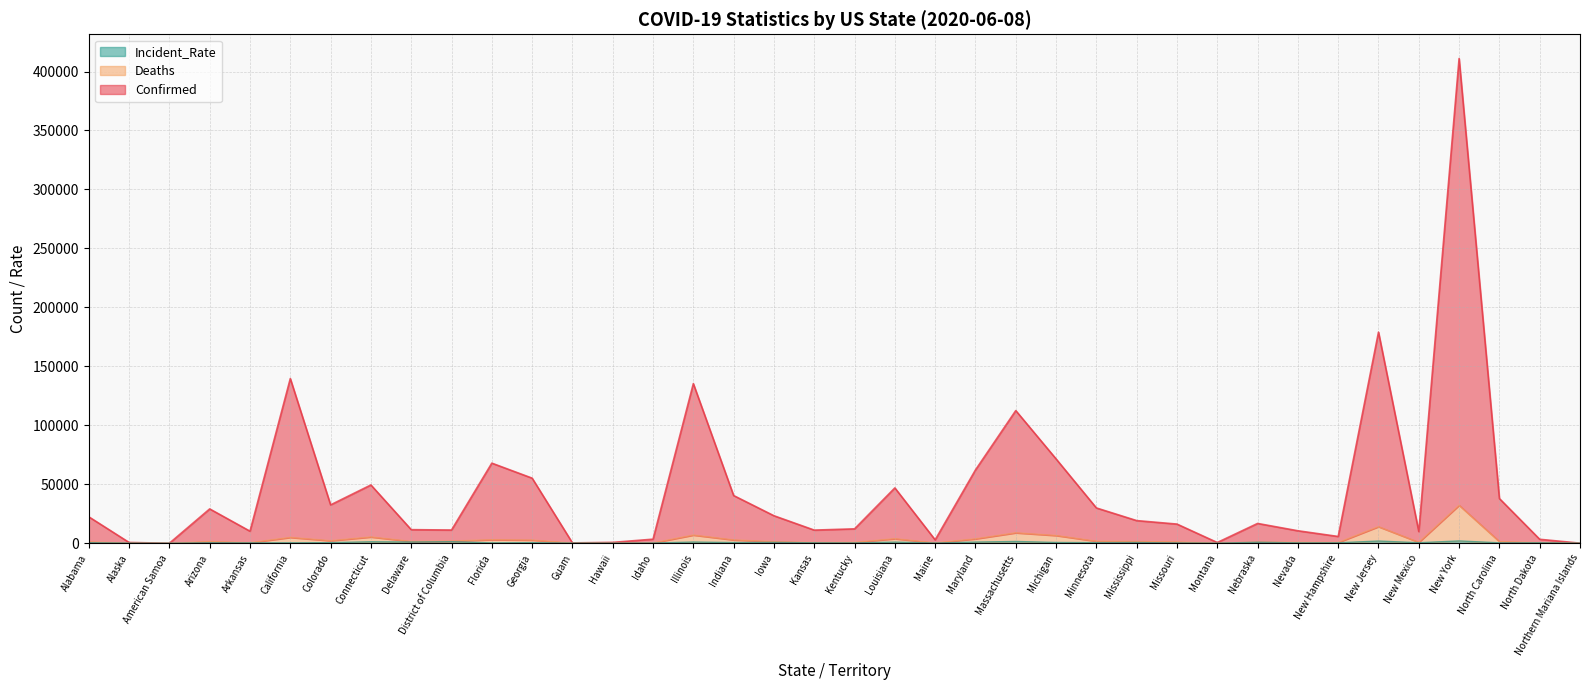

Reading right to left, what are all the values shown in this chart?

Confirmed: Northern Mariana Islands=80.8	North Dakota=3351.9	North Carolina=37906.2	New York=411008.2	New Mexico=9894.2	New Jersey=179012.0	New Hampshire=5738.5	Nevada=10576.7	Nebraska=16790.1	Montana=617.3	Missouri=16251.2	Mississippi=19202.0	Minnesota=29932.5	Michigan=71510.3	Massachusetts=112482.5	Maryland=62146.1	Maine=2879.5	Louisiana=46920.1	Kentucky=12204.9	Kansas=11141.9	Iowa=23321.5	Indiana=40446.8	Illinois=135352.4	Idaho=3450.4	Hawaii=740.7	Guam=293.0	Georgia=55199.4	Florida=67918.2	District of Columbia=11210.4	Delaware=11523.1	Connecticut=49412.7	Colorado=32536.4	California=139641.9	Arkansas=10217.8	Arizona=29111.3	American Samoa=0.0	Alaska=663.6	Alabama=22419.8
Deaths: Northern Mariana Islands=52.8	North Dakota=449.9	North Carolina=1389.2	New York=32209.2	New Mexico=832.2	New Jersey=14071.0	New Hampshire=659.5	Nevada=760.7	Nebraska=1004.1	Montana=69.3	Missouri=1079.2	Mississippi=1434.0	Minnesota=1708.5	Michigan=6566.3	Massachusetts=8856.5	Maryland=3742.1	Maine=291.5	Louisiana=3870.1	Kentucky=728.9	Kansas=597.9	Iowa=1314.5	Indiana=2823.8	Illinois=6937.4	Idaho=261.4	Hawaii=64.7	Guam=114.0	Georgia=2702.4	Florida=3014.2	District of Columbia=1821.4	Delaware=1551.1	Connecticut=5320.7	Colorado=2148.4	California=4938.9	Arkansas=477.8	Arizona=1433.3	American Samoa=0.0	Alaska=88.6	Alabama=1151.8
Incident_Rate: Northern Mariana Islands=50.8	North Dakota=377.9	North Carolina=348.2	New York=1947.2	New Mexico=432.2	New Jersey=1857.0	New Hampshire=373.5	Nevada=318.7	Nebraska=816.1	Montana=51.3	Missouri=247.2	Mississippi=597.0	Minnesota=500.5	Michigan=650.3	Massachusetts=1503.5	Maryland=966.0	Maine=192.5	Louisiana=926.0	Kentucky=256.9	Kansas=361.9	Iowa=697.5	Indiana=558.9	Illinois=1013.4	Idaho=178.4	Hawaii=47.7	Guam=109.0	Georgia=494.4	Florida=302.2	District of Columbia=1330.4	Delaware=1024.1	Connecticut=1236.7	Colorado=489.4	California=340.9	Arkansas=322.8	Arizona=380.3	American Samoa=0.0	Alaska=78.6	Alabama=433.8